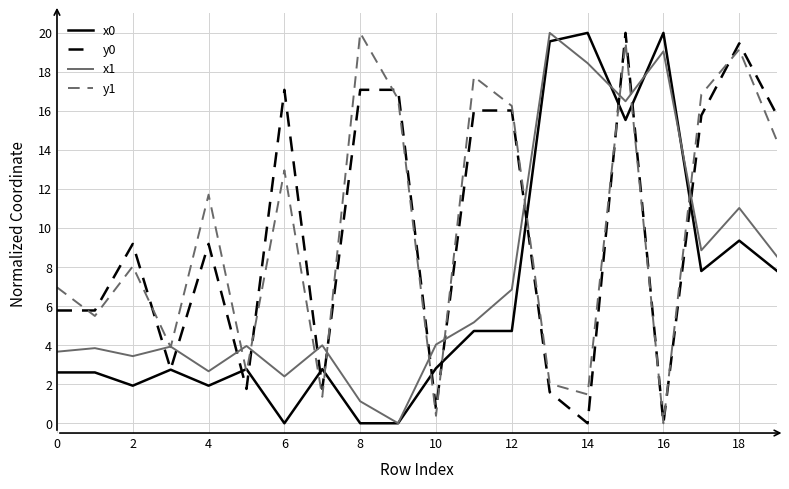

True or false: x1 and y0 cross at least once.

True